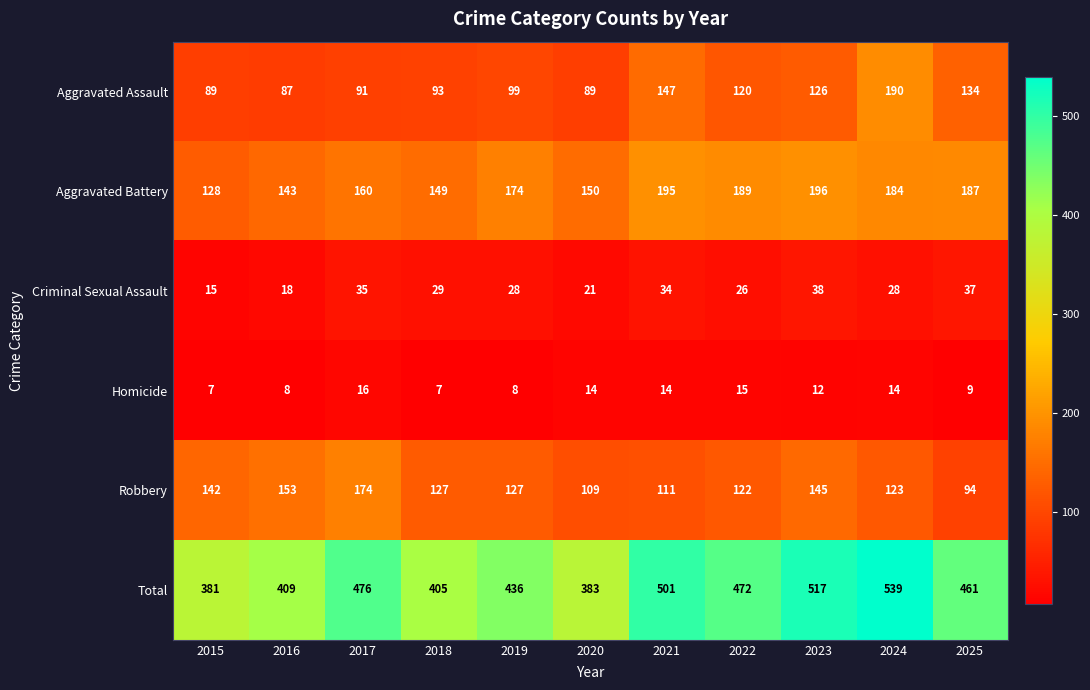

At which label does Criminal Sexual Assault first exceed 28?

2017